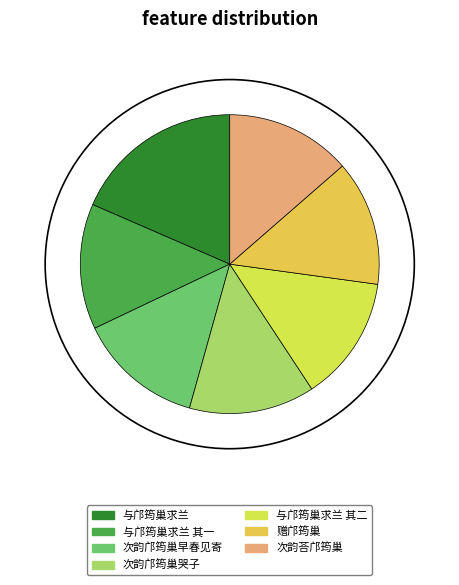

How many slices are in this pie chart?

7